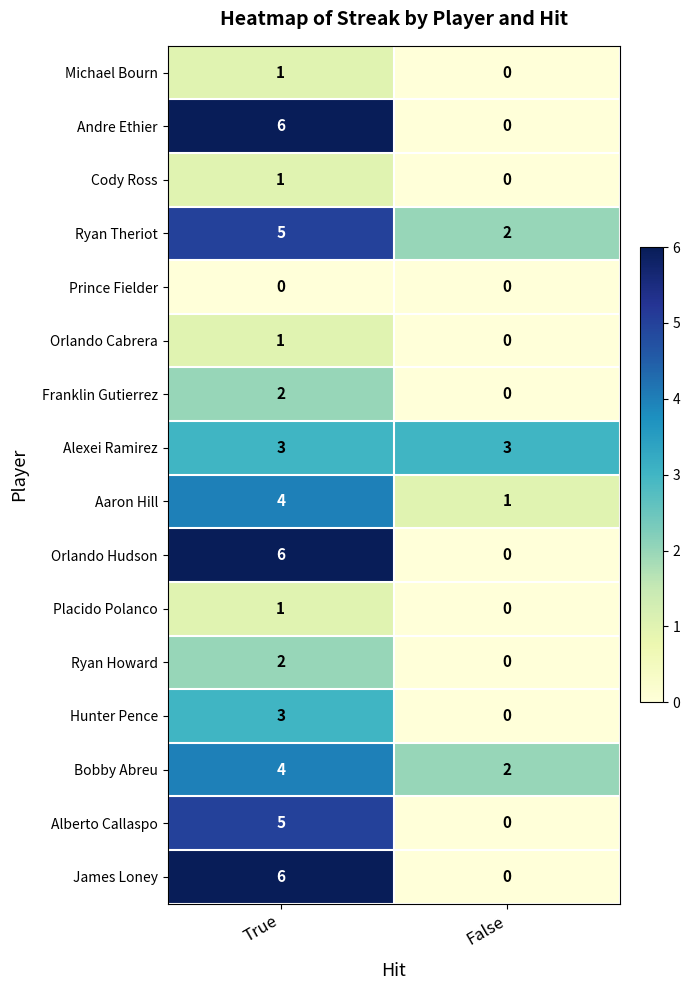

Is it true that Cody Ross equals 1 at False?

False